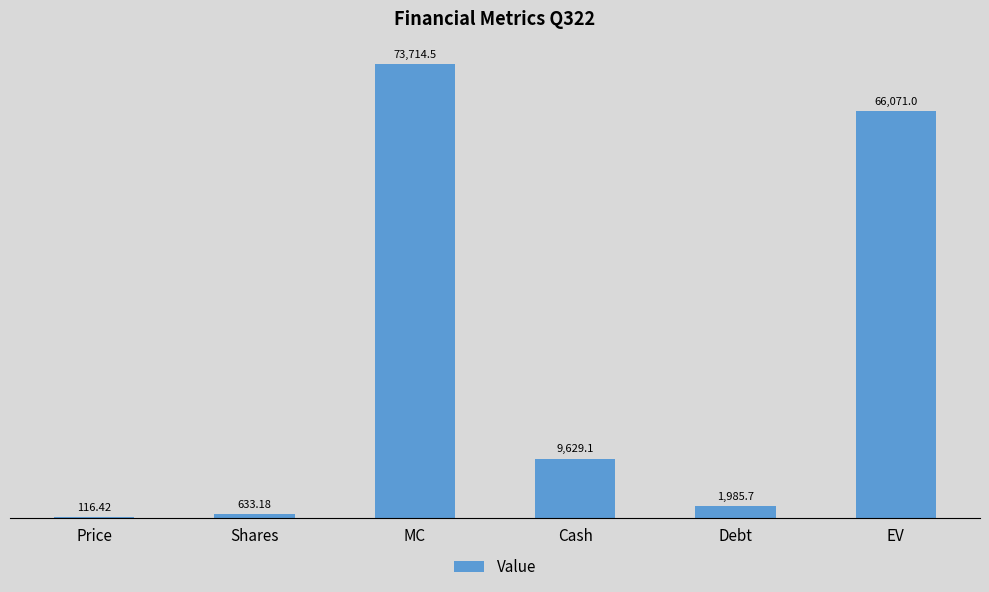

Between Debt and Shares, which is larger?

Debt